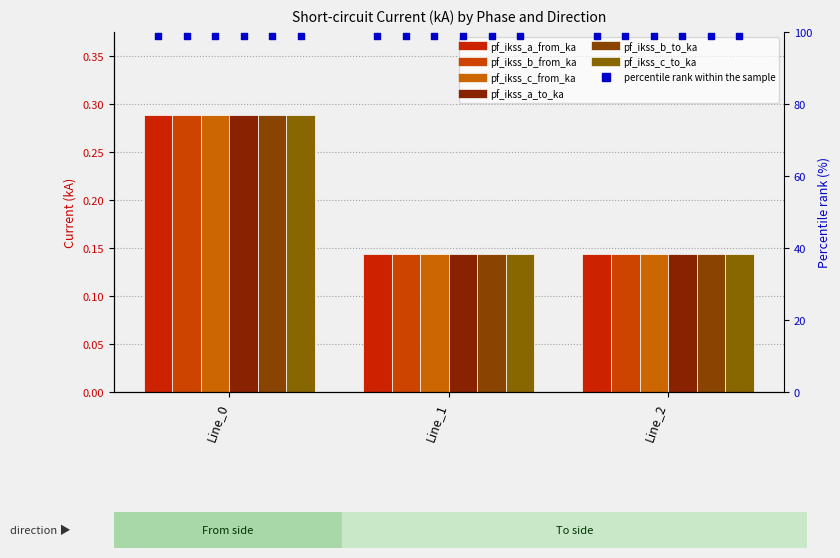

Which series reaches the maximum Y coordinate?

pf_ikss_a_to_ka